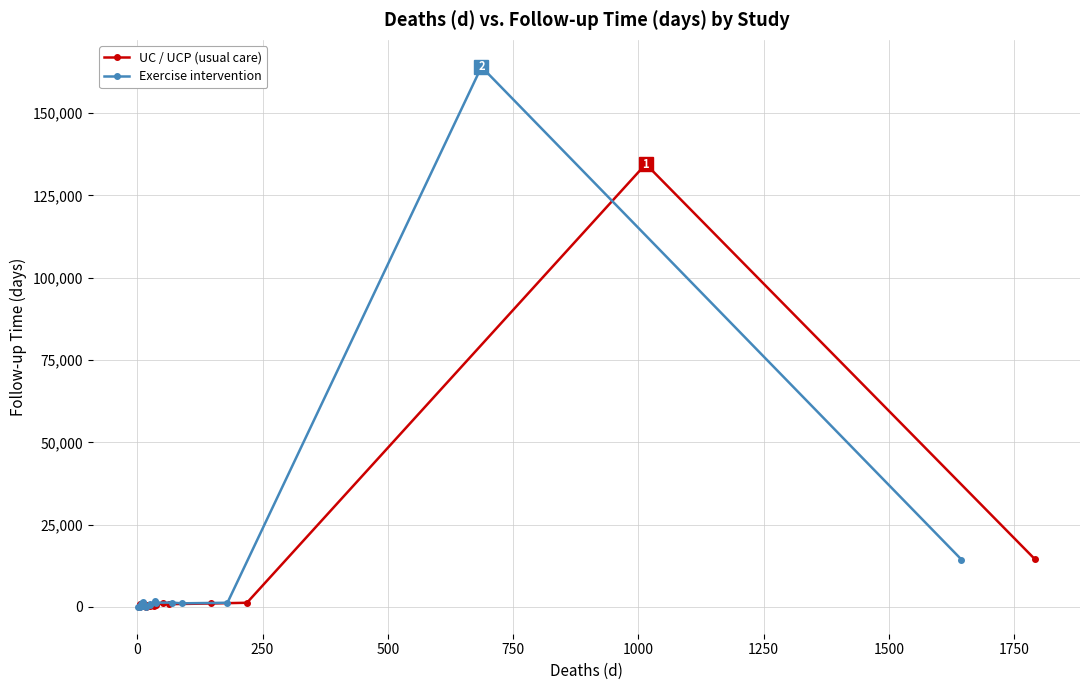

At 500, list the series in order from largest to smallest.

Exercise intervention, UC / UCP (usual care)